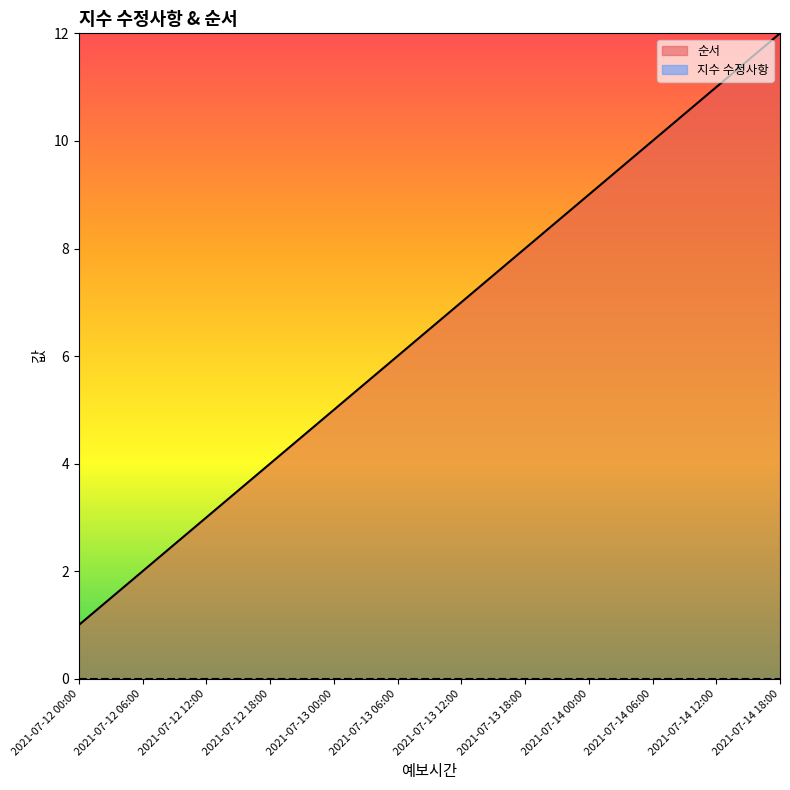

How many series are shown in this chart?

2